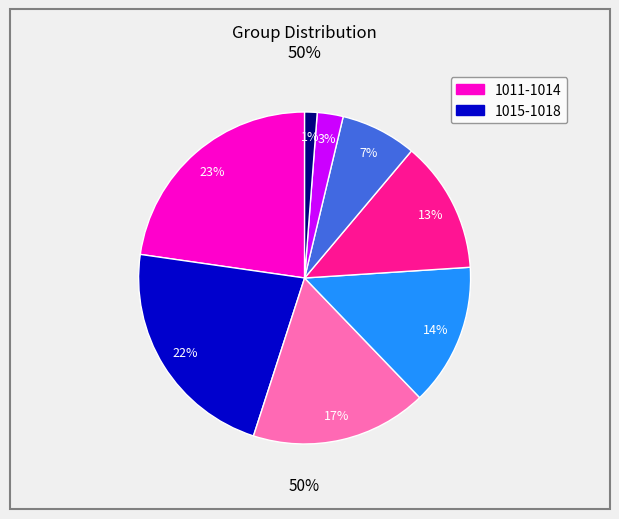

Is it true that 1016 is 2% of the pie?

False